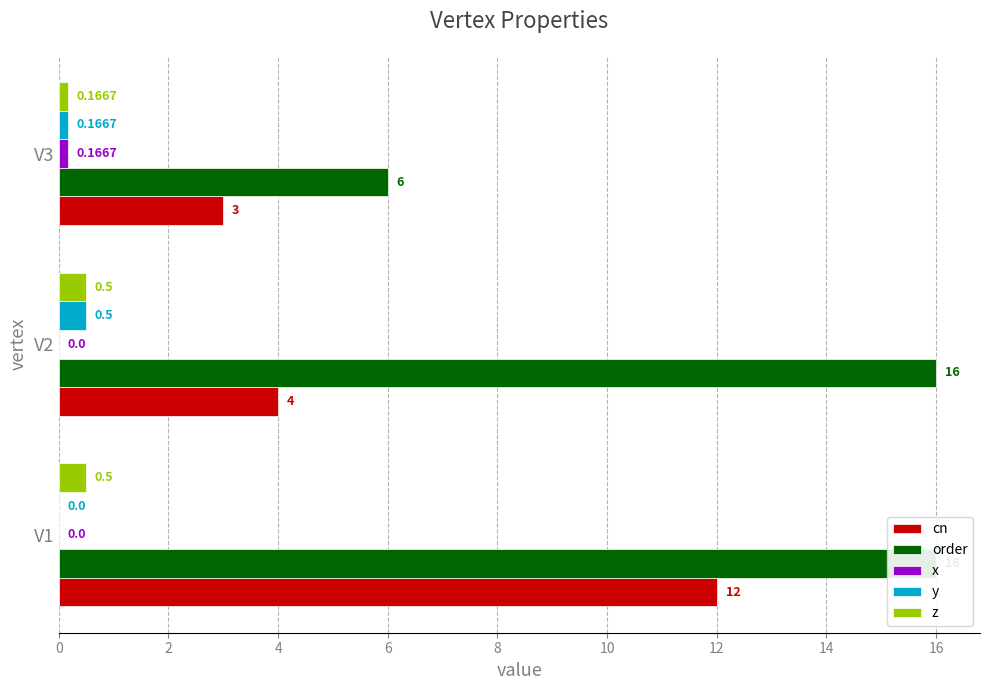

How many data points in y are above 0?

2